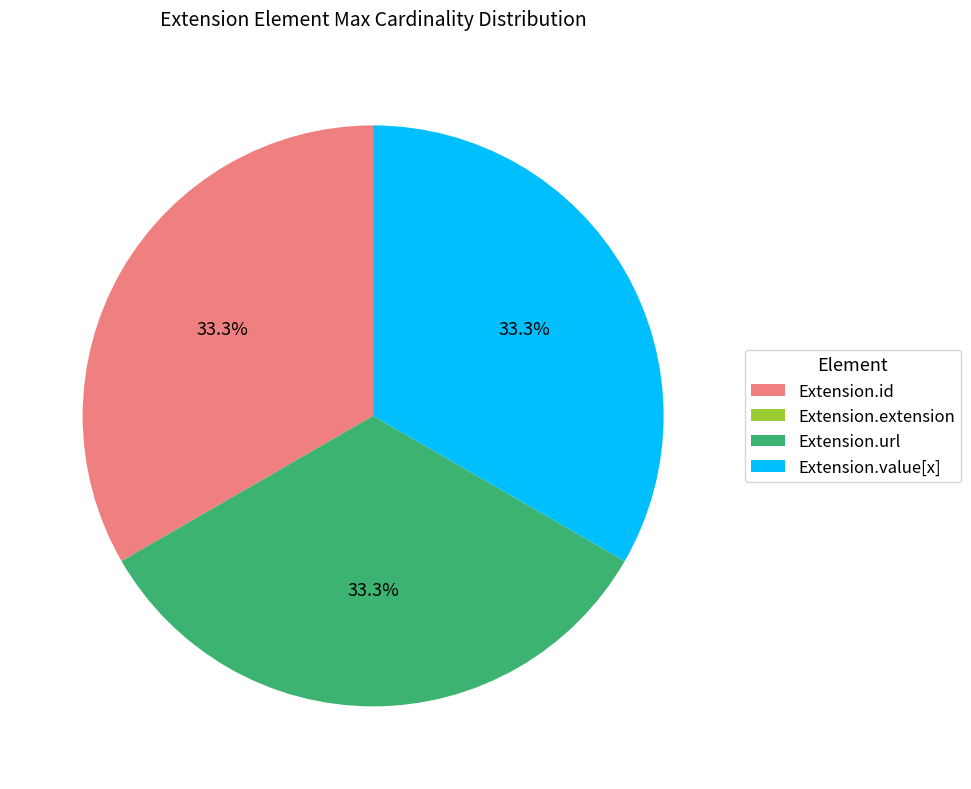

What is the total percentage of Extension.url and Extension.value[x]?

66.7%